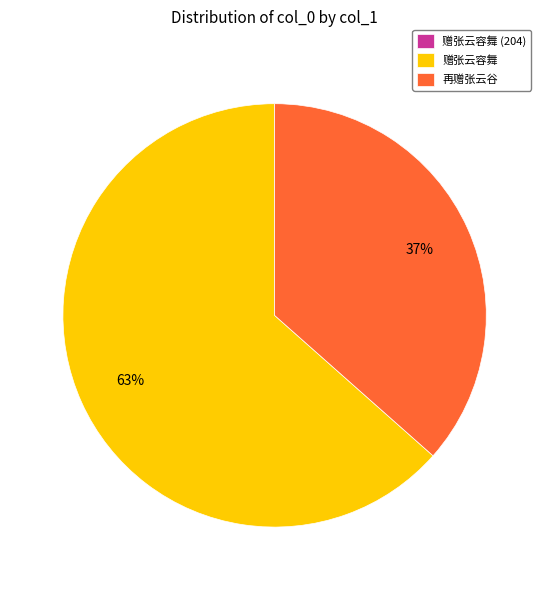

Is it true that 赠张云容舞 is 63% of the pie?

True